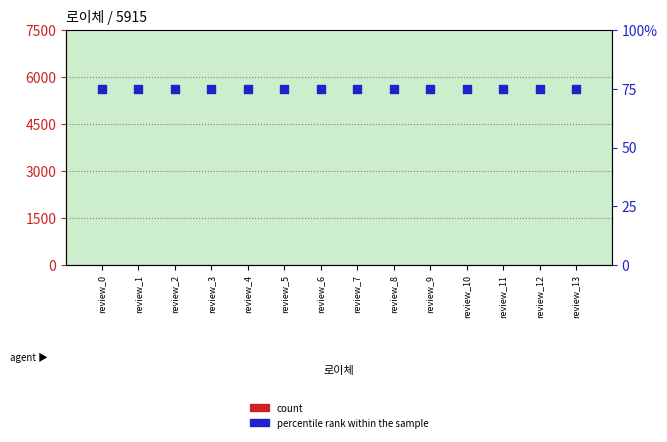

Which series reaches the minimum Y coordinate?

count